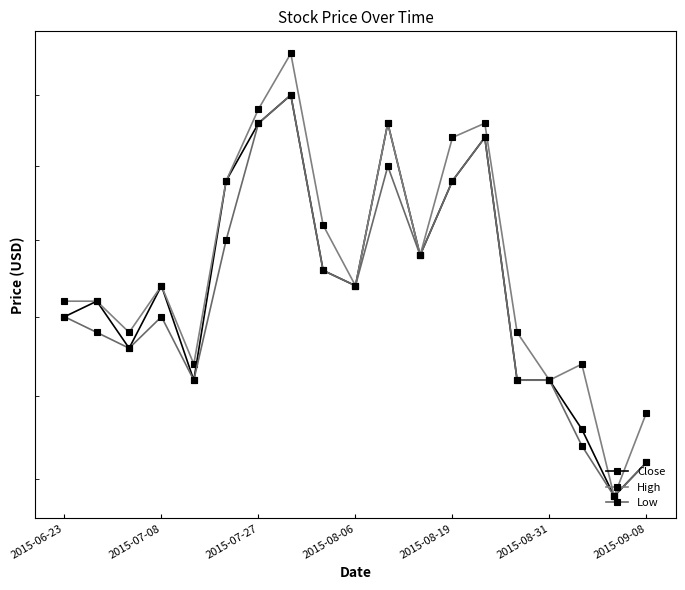

What value does the Close series have at 16?

1.2